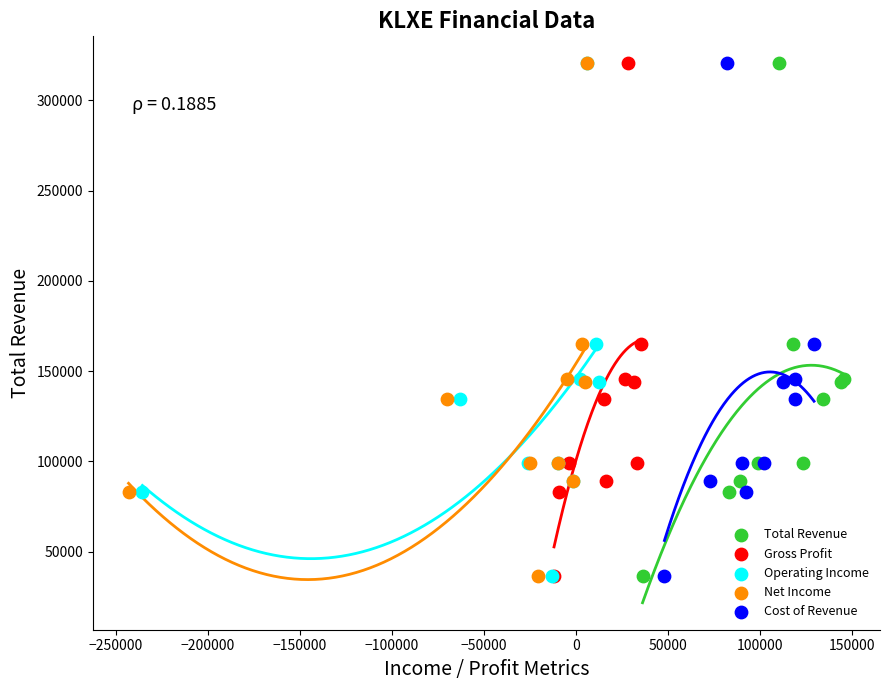

What are all the series names shown in the legend?

Total Revenue, Gross Profit, Operating Income, Net Income, Cost of Revenue